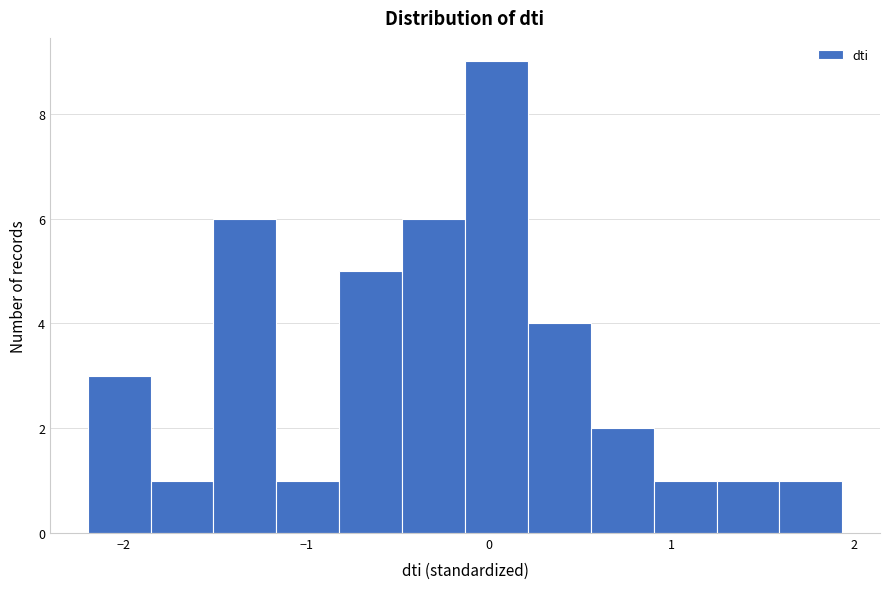

Read against the x-axis, roughly where is the centre of the tallest bar?

0.0